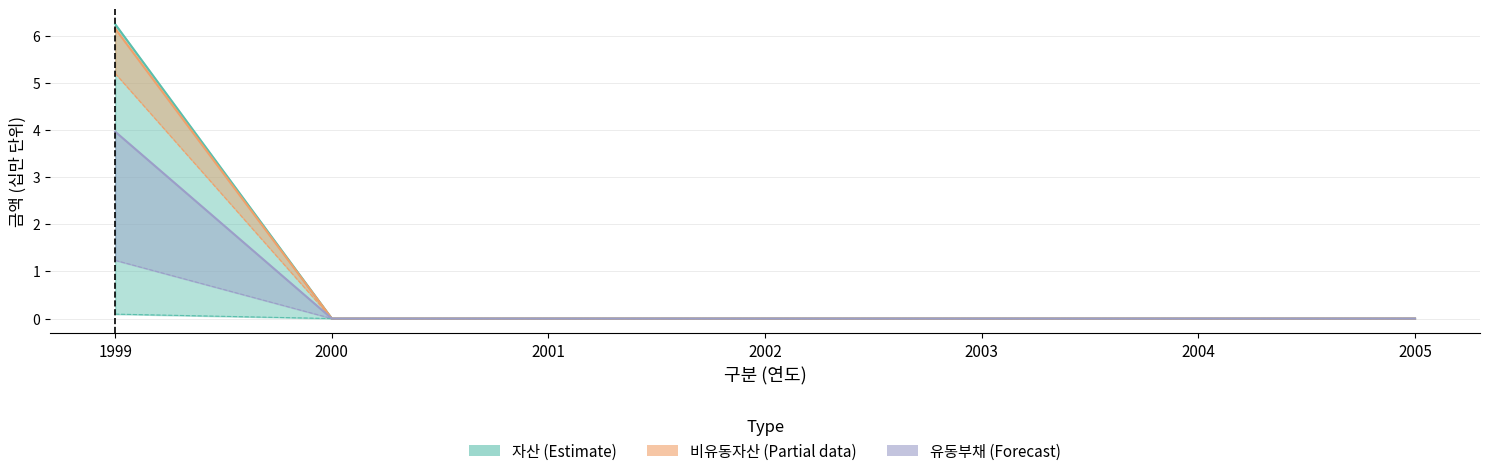

True or false: 비유동부채 and 자산 intersect in this chart.

False